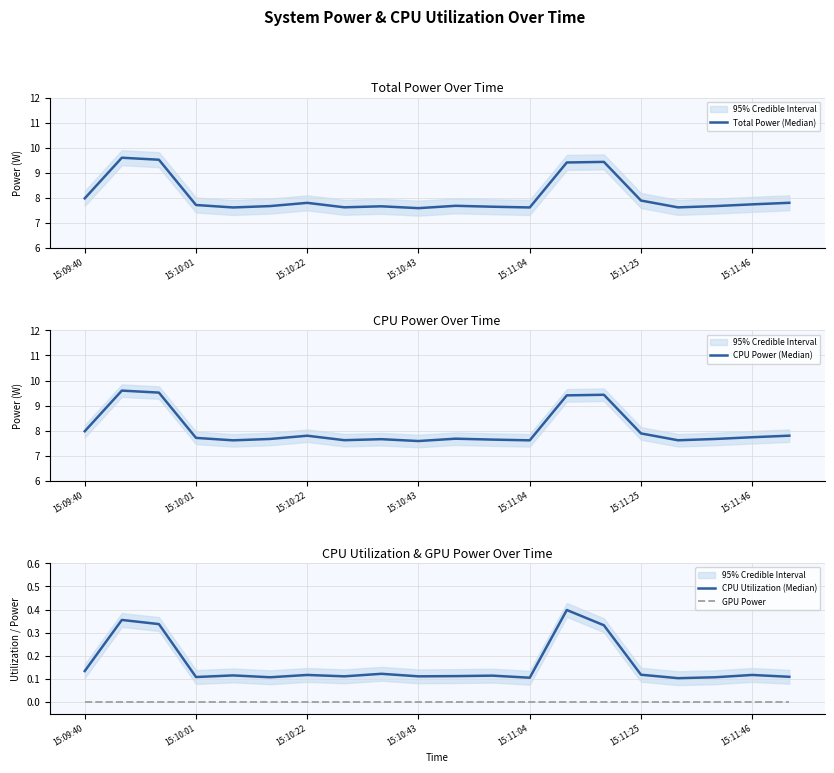

What is the sum of all CPU Power (Median) values?

161.2